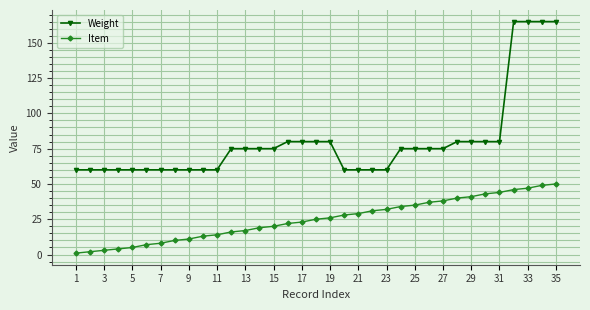

Count the number of data series in this chart.

2